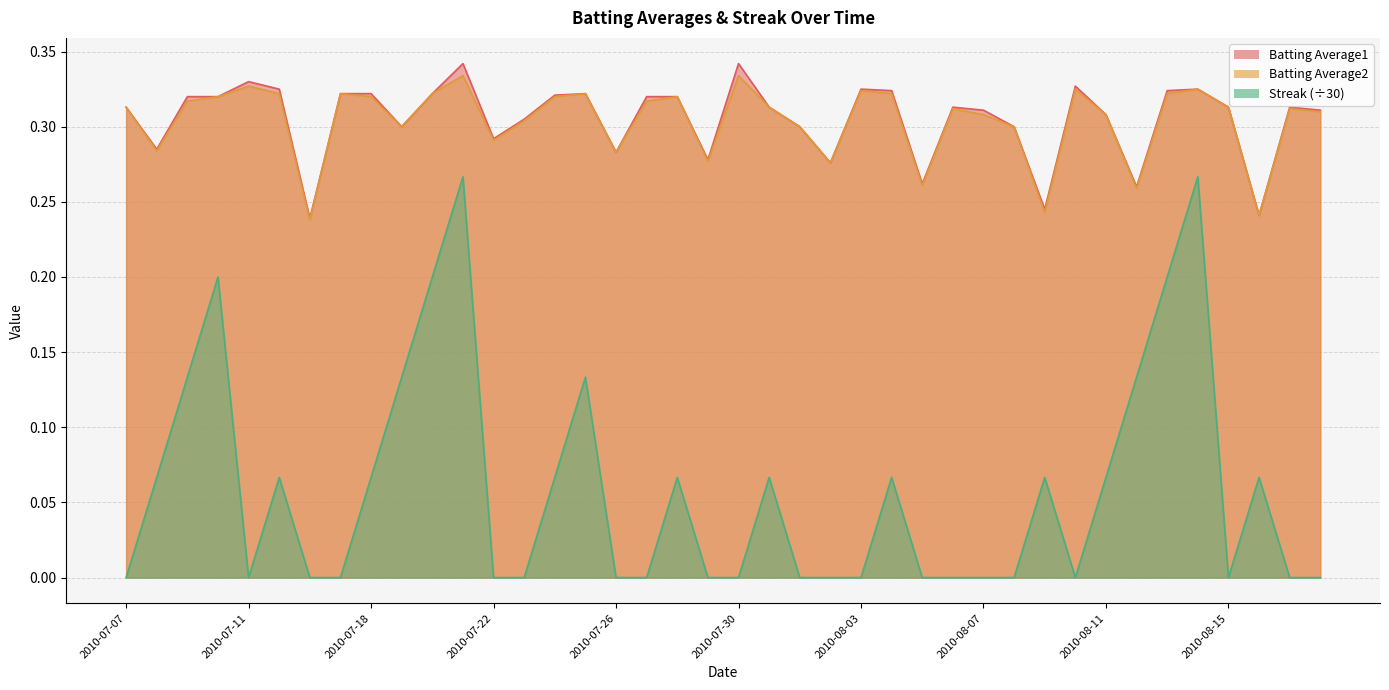

What position from the right is 2010-08-03?

16